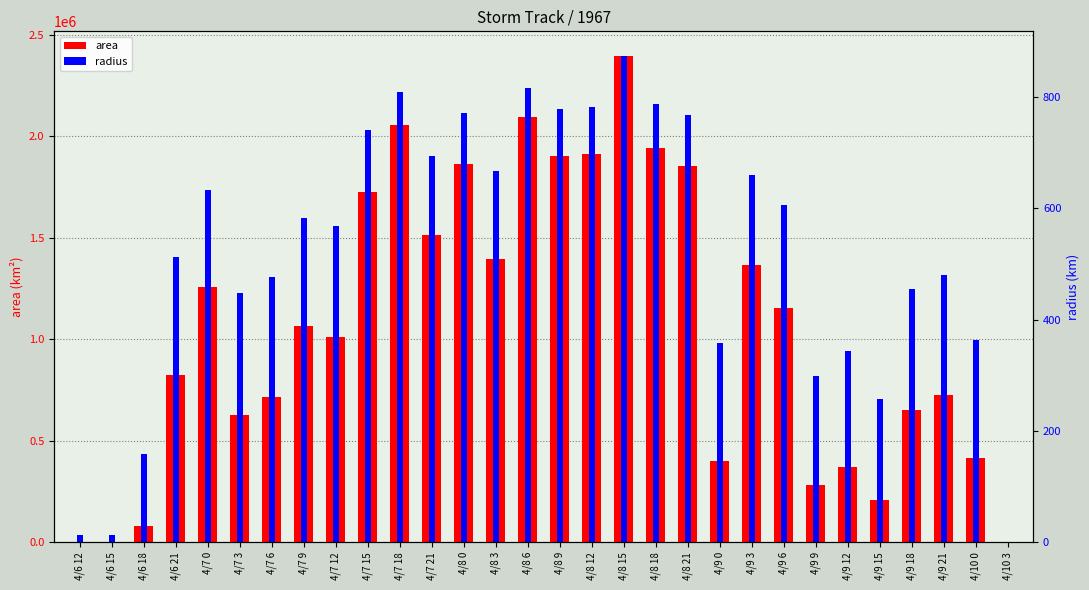

At which label does area first exceed 1065625?

4/7 0